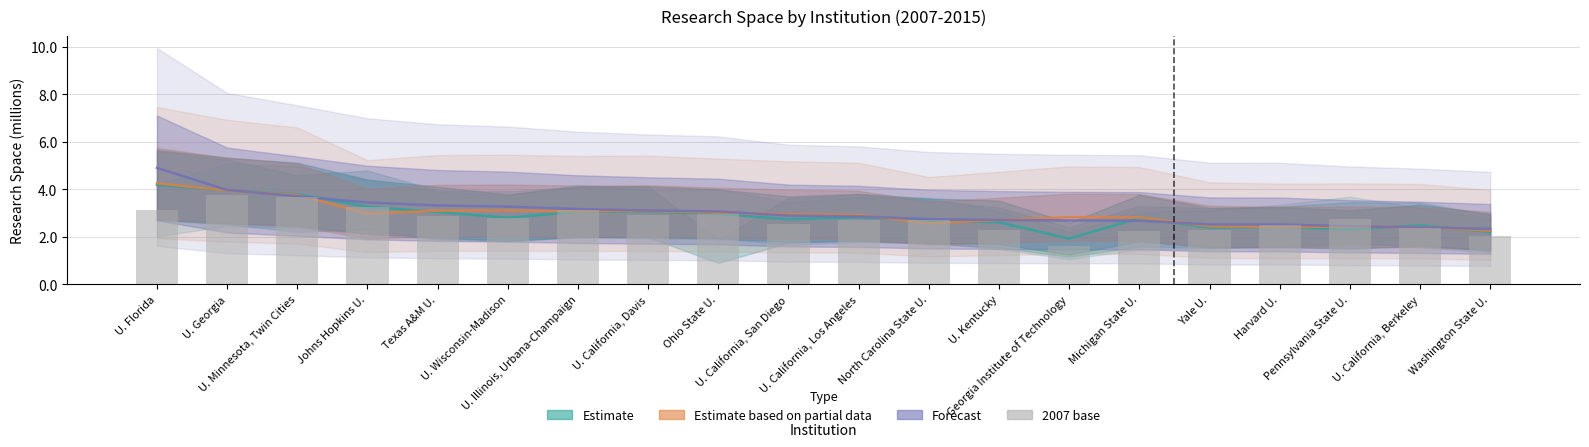

What value does the Estimate based on partial data (2013) series have at U. Florida?

4.3